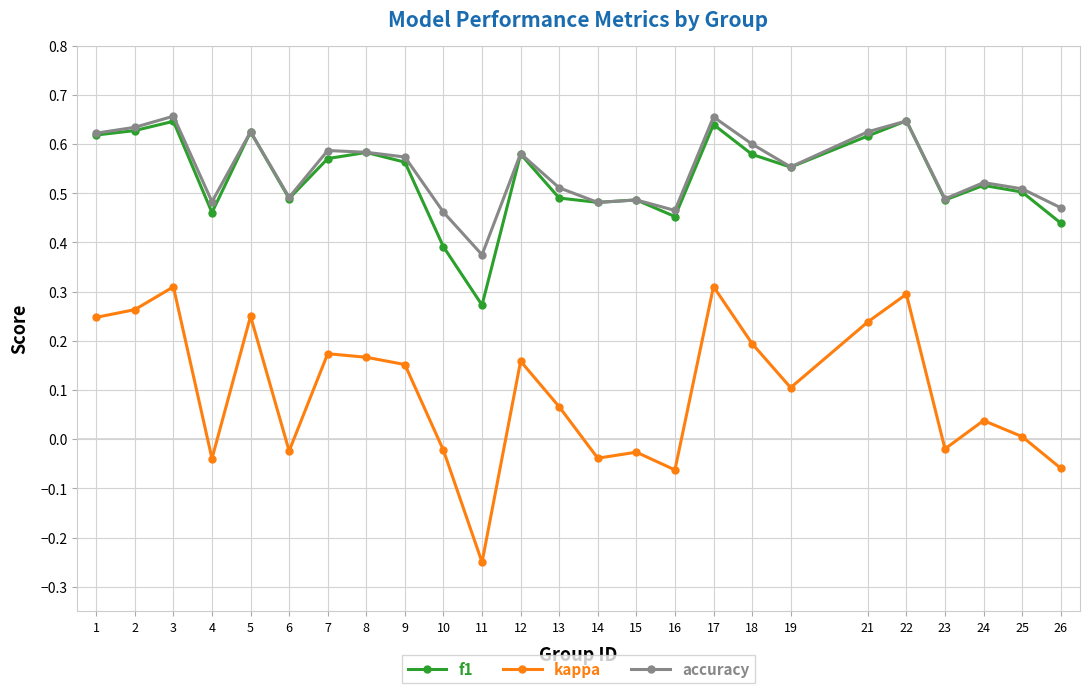

Is the value of accuracy at 6 greater than the value of f1 at 8?

No